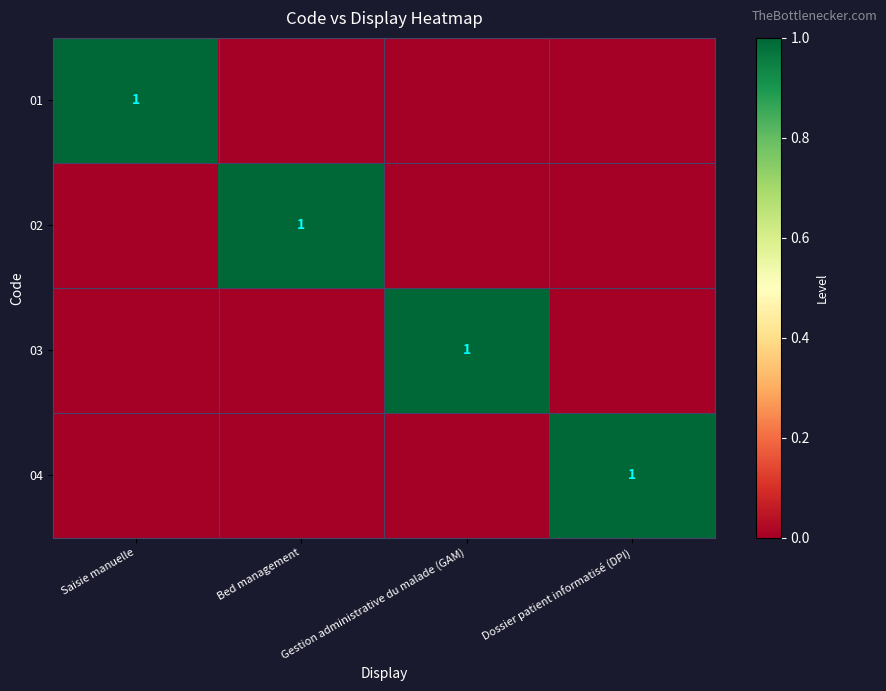

Count the number of categories in the chart.

4